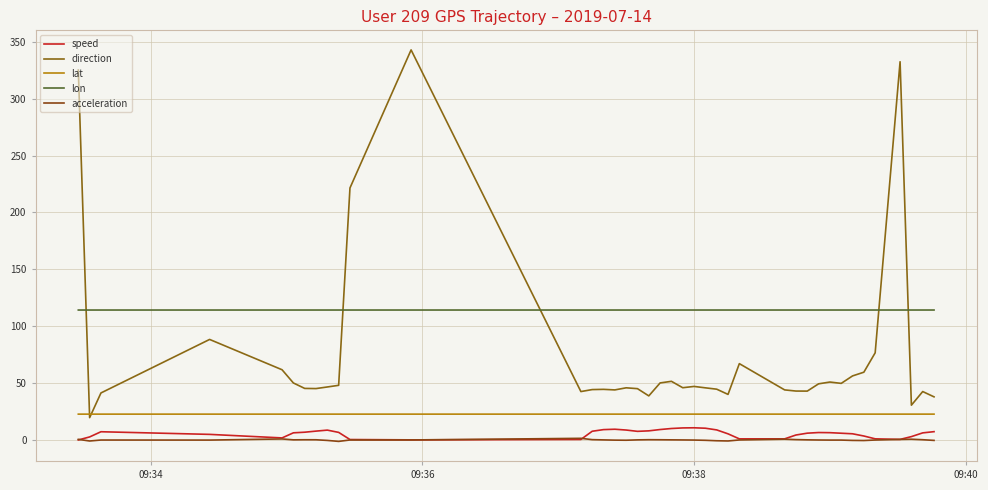

Does the chart display data point markers on the line(s)?

No